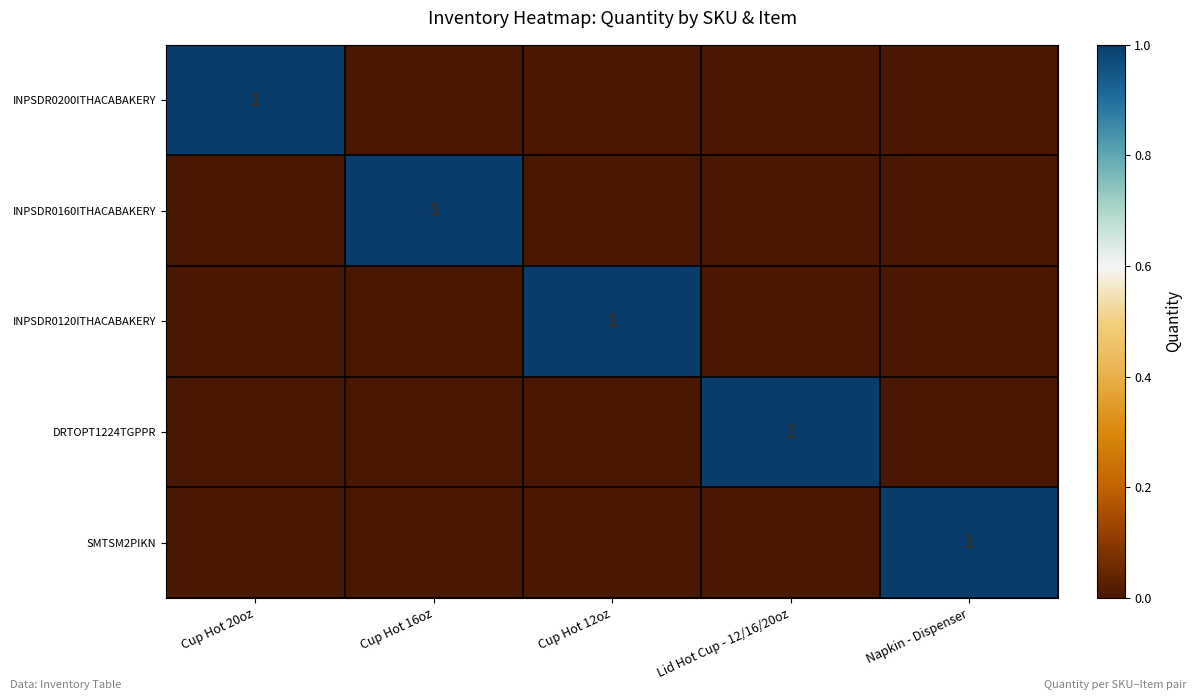

List the series in order of their peak value, lowest first.

INPSDR0200ITHACABAKERY, INPSDR0160ITHACABAKERY, INPSDR0120ITHACABAKERY, DRTOPT1224TGPPR, SMTSM2PIKN